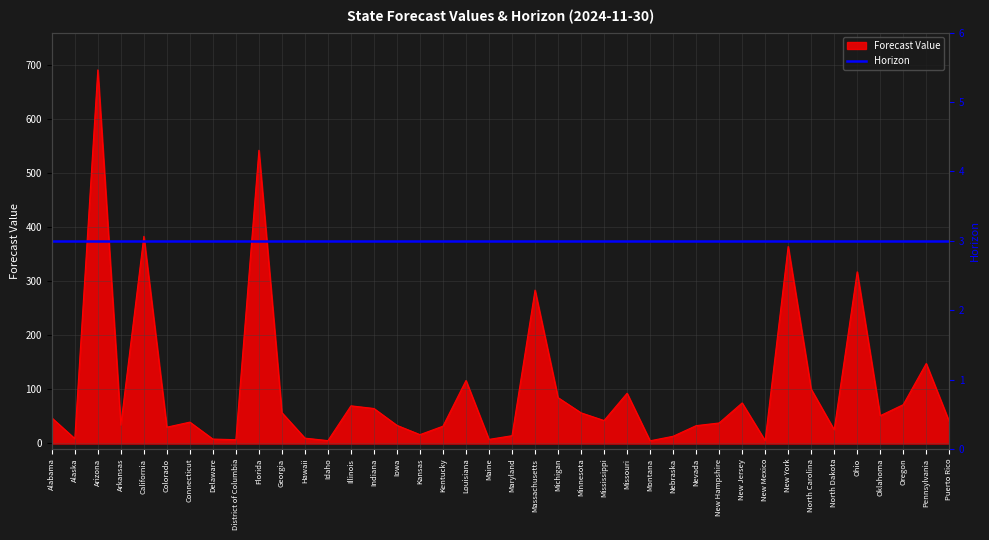

What is the difference between the values at Alaska and Mississippi?

33.4